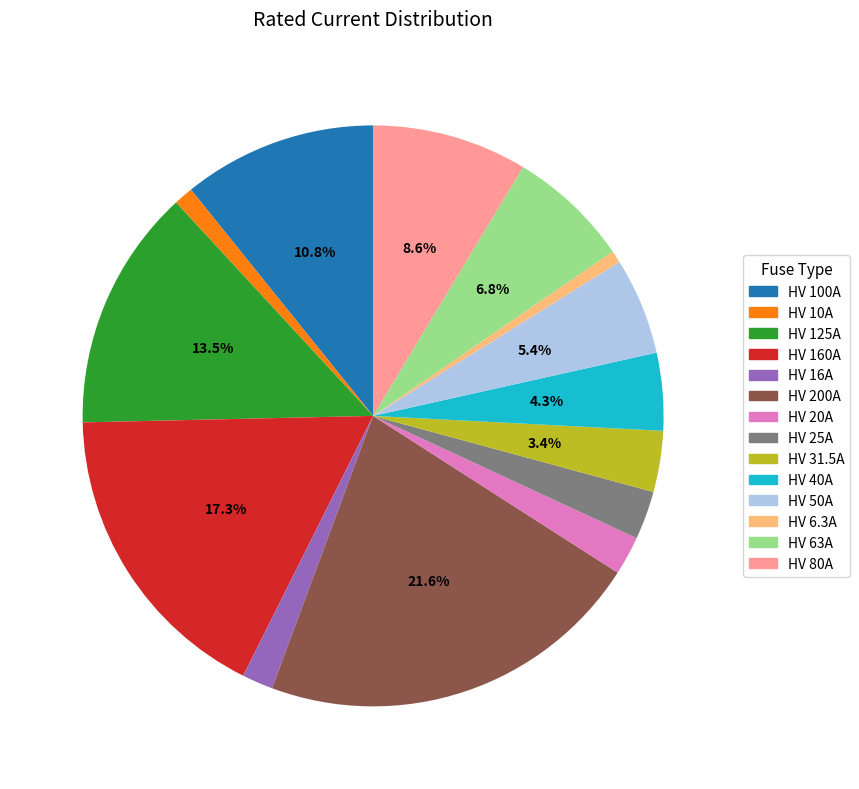

Which category has the biggest portion of the pie?

HV 200A